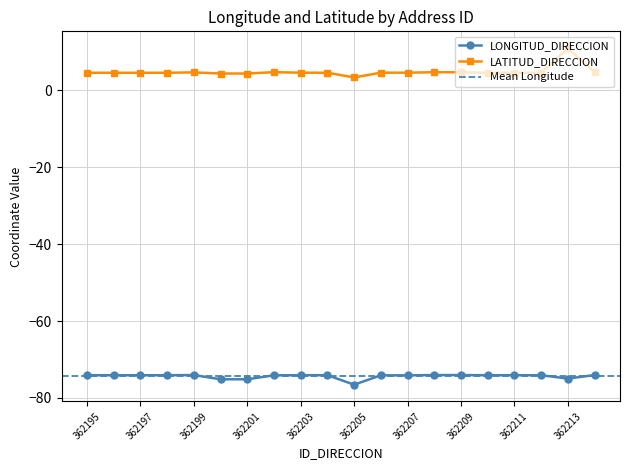

List the series in order of their peak value, highest first.

LATITUD_DIRECCION, LONGITUD_DIRECCION